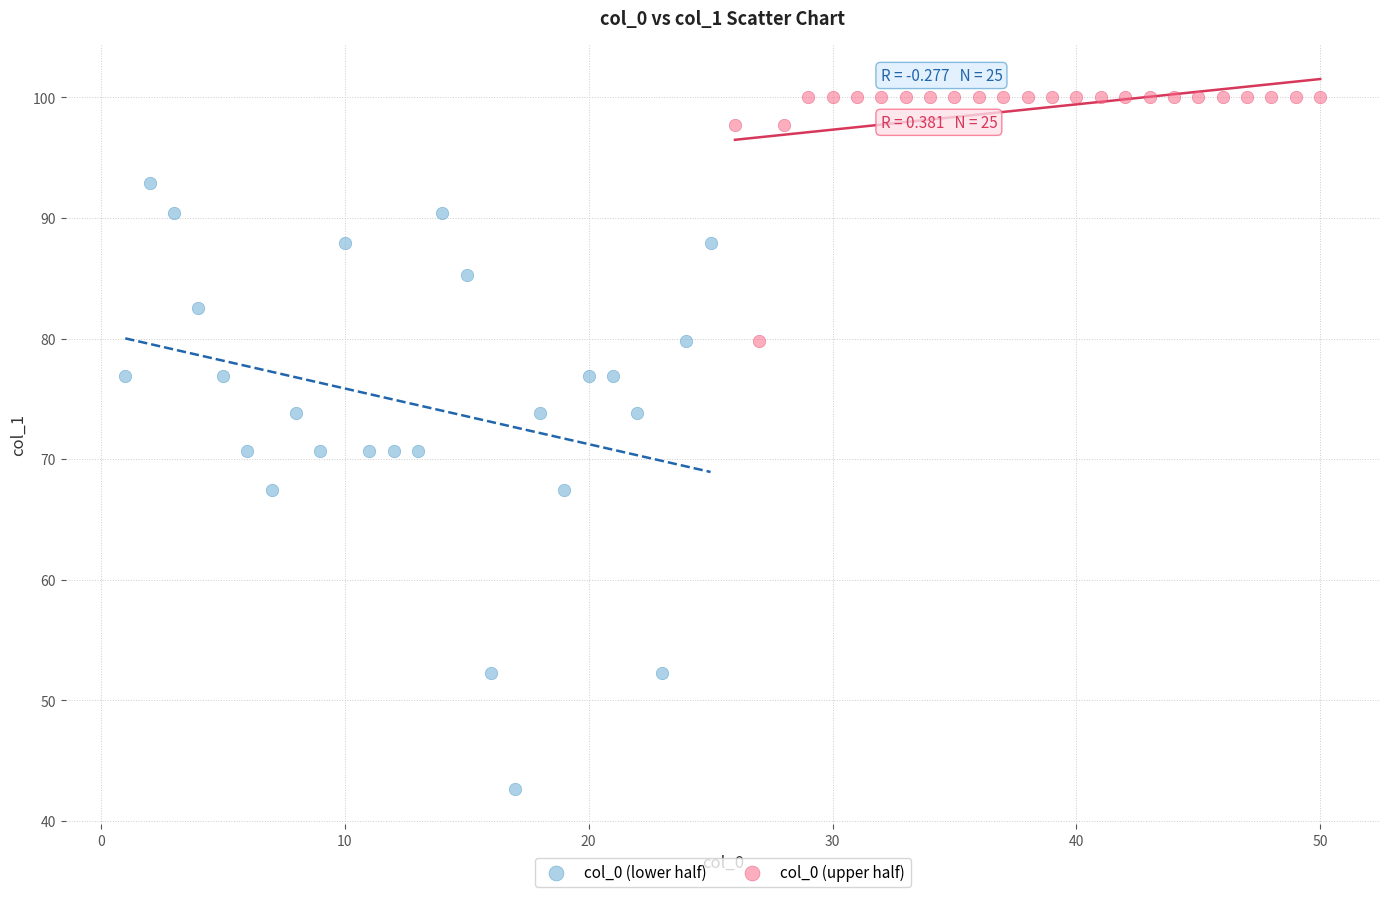

Which series has the largest Y range (max minus min)?

col_0 (lower half)